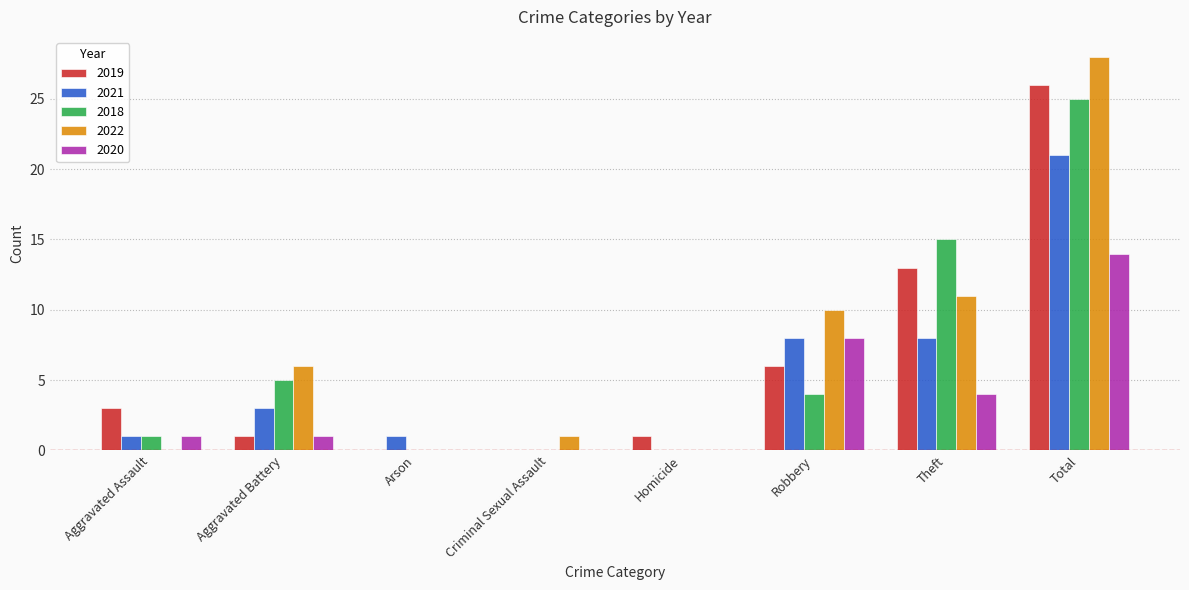

What is the sum of the 2022 values at Total and Aggravated Assault?

28